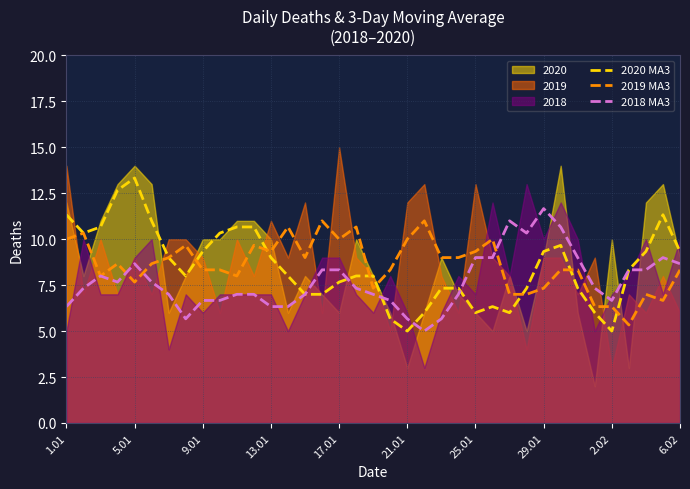

How many lines are shown in the chart?

3